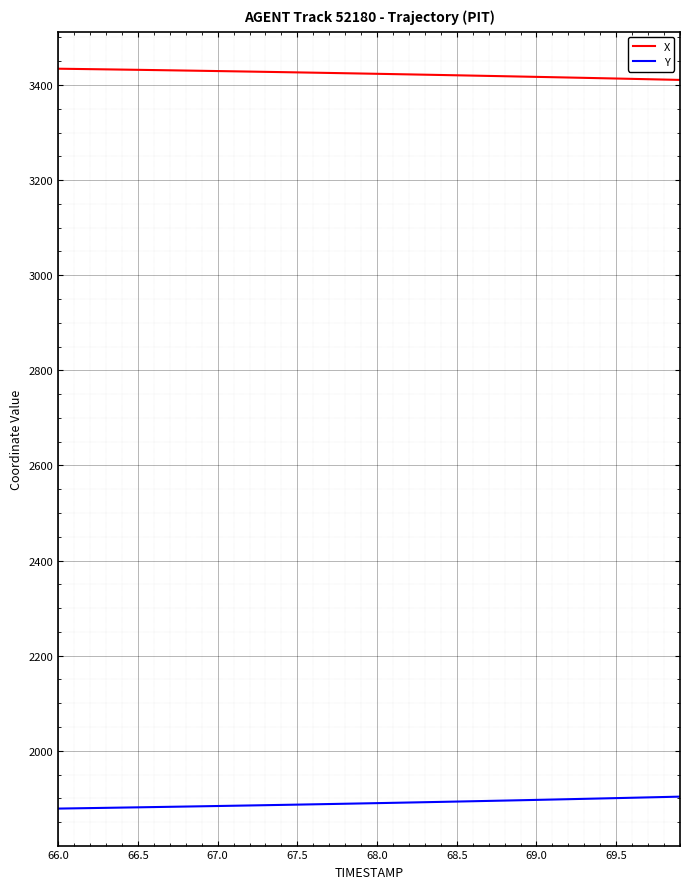

Which series has the largest total across all categories?

X